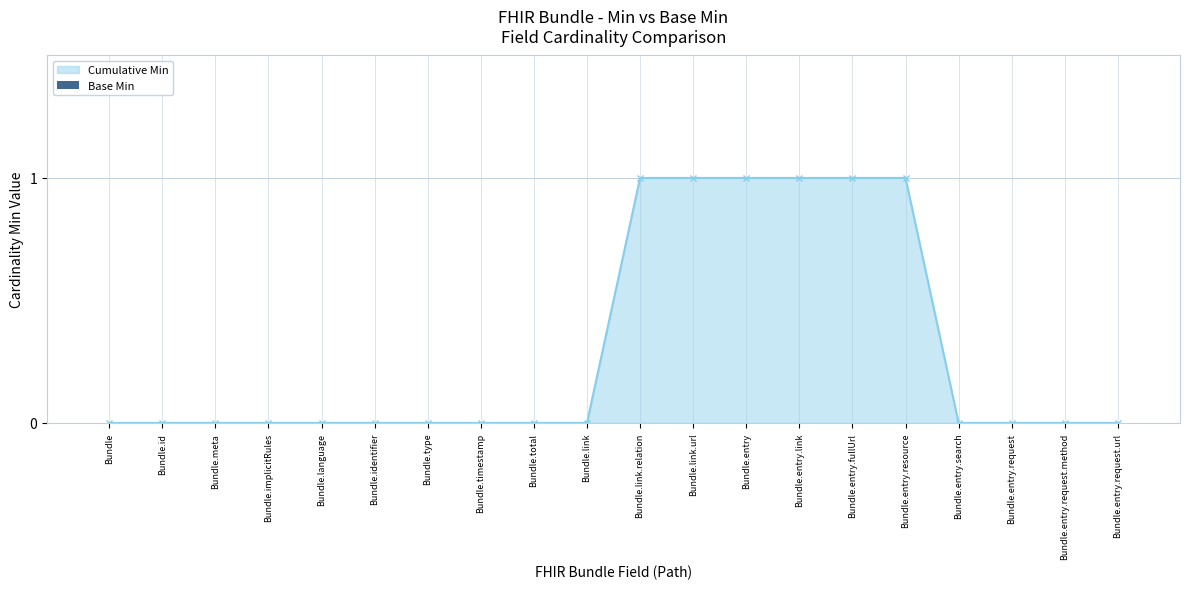

What is the label of the 4th point from the right?

Bundle.entry.search